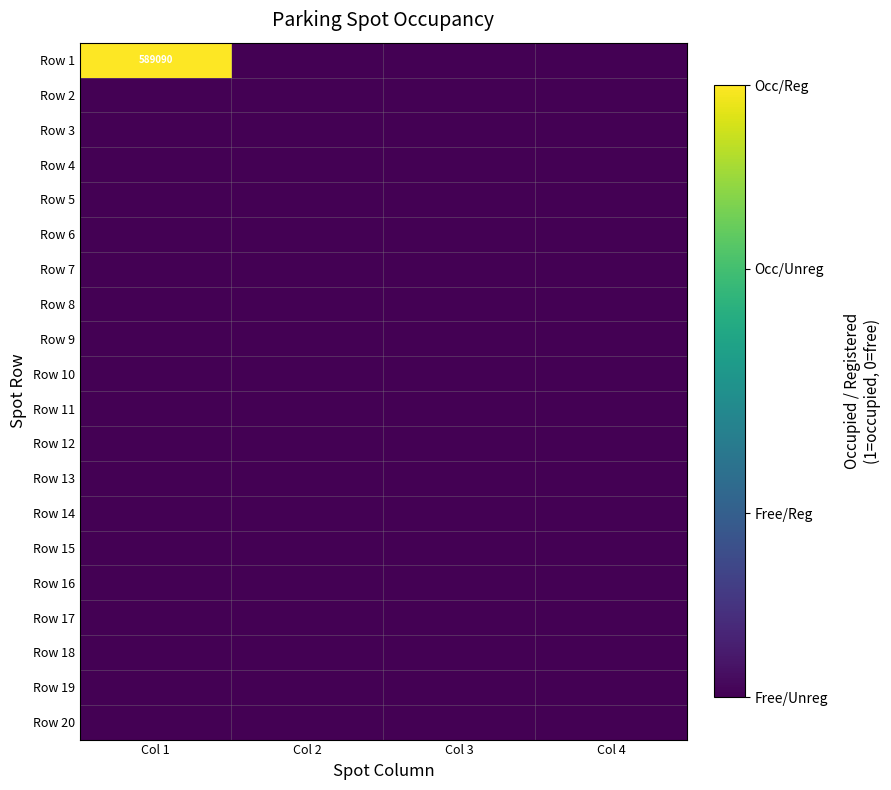

Between Col 2 and Col 4, which is larger?

Col 2